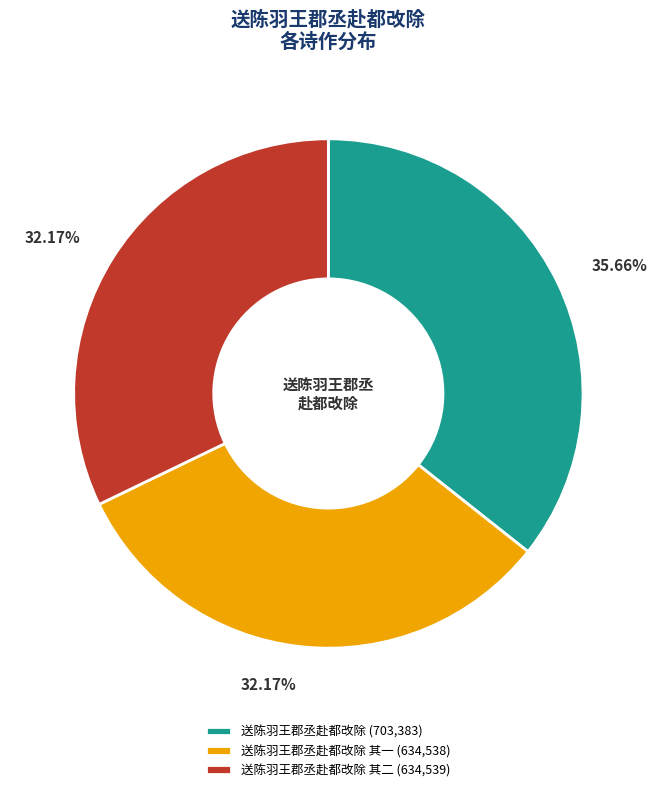

What is the ratio of the value at 送陈羽王郡丞赴都改除 (703,383) to the value at 送陈羽王郡丞赴都改除 其二 (634,539)?

1.1